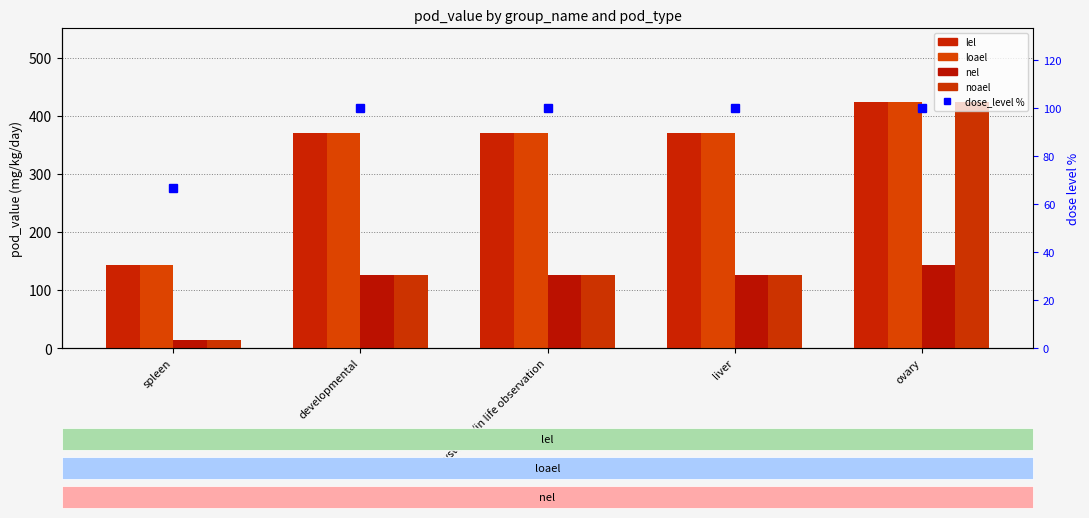

True or false: lel has a value of 142.5 at liver.

False